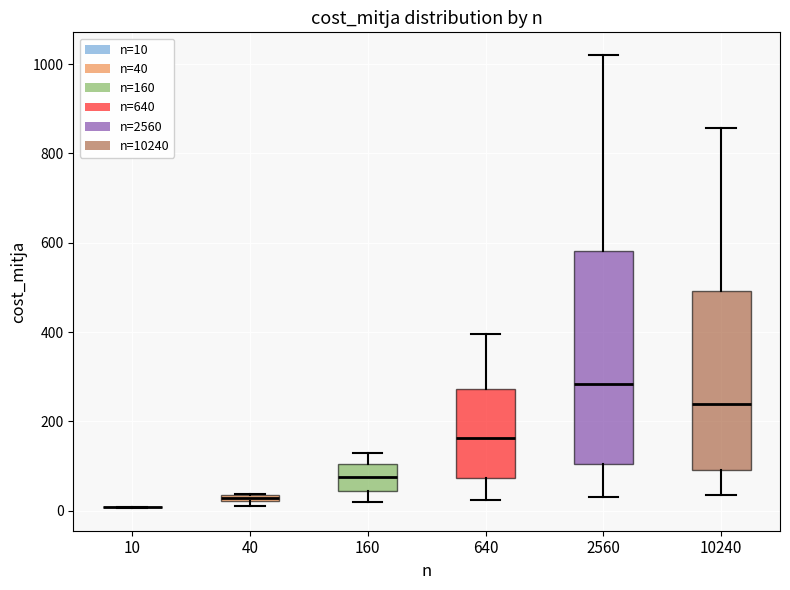

Comparing the boxes themselves (not the whiskers), which one is the tallest?

2560